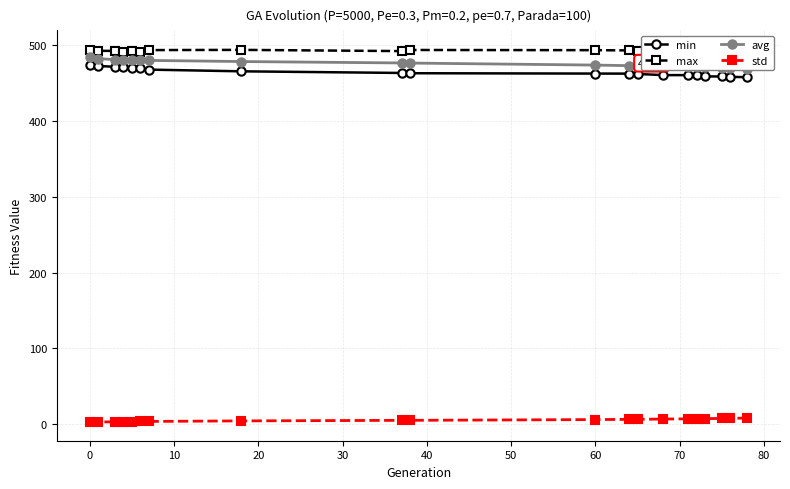

What is the average value of the max series?

492.7